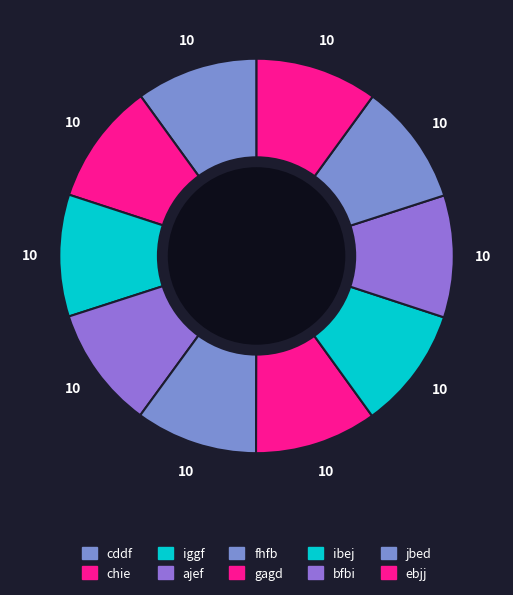

Is the sum of ibej and fhfb greater than half?

No